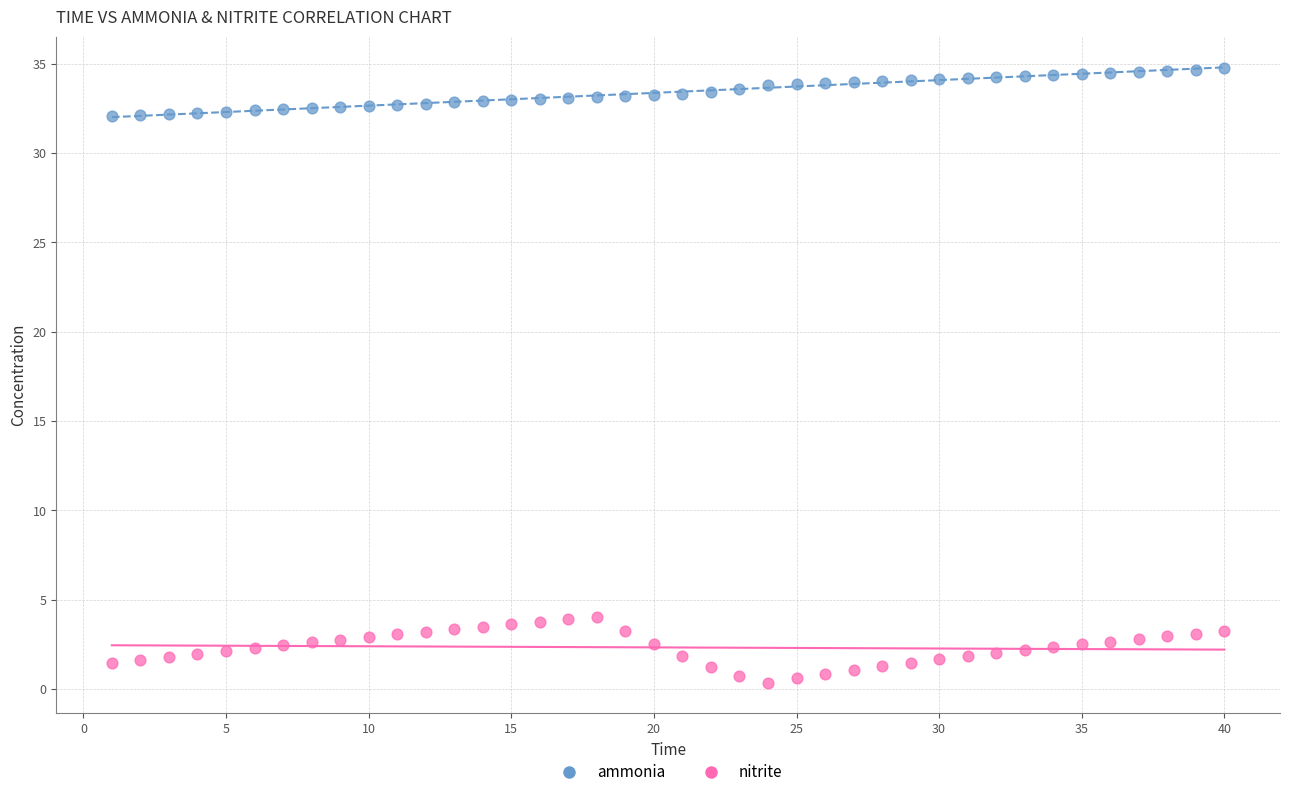

Which series contains the lowest Y value?

nitrite